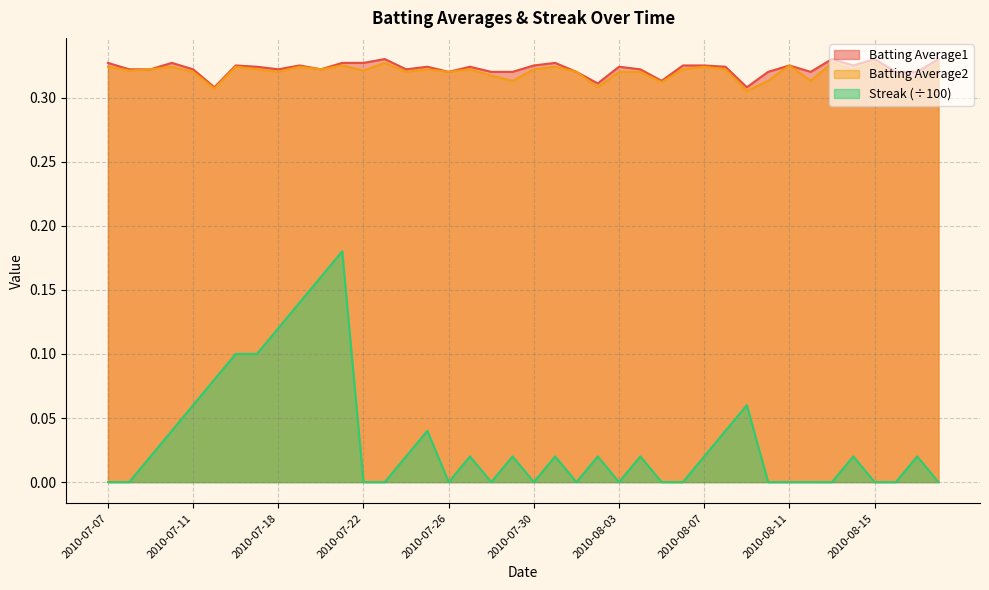

Reading left to right, what are all the values shown in this chart?

Batting Average1: 0.3	0.3	0.3	0.3	0.3	0.3	0.3	0.3	0.3	0.3	0.3	0.3	0.3	0.3	0.3	0.3	0.3	0.3	0.3	0.3	0.3	0.3	0.3	0.3	0.3	0.3	0.3	0.3	0.3	0.3	0.3	0.3	0.3	0.3	0.3	0.3	0.3	0.3	0.3	0.3
Batting Average2: 0.3	0.3	0.3	0.3	0.3	0.3	0.3	0.3	0.3	0.3	0.3	0.3	0.3	0.3	0.3	0.3	0.3	0.3	0.3	0.3	0.3	0.3	0.3	0.3	0.3	0.3	0.3	0.3	0.3	0.3	0.3	0.3	0.3	0.3	0.3	0.3	0.3	0.3	0.3	0.3
Streak: 0.0	0.0	0.0	0.0	0.1	0.1	0.1	0.1	0.1	0.1	0.2	0.2	0.0	0.0	0.0	0.0	0.0	0.0	0.0	0.0	0.0	0.0	0.0	0.0	0.0	0.0	0.0	0.0	0.0	0.0	0.1	0.0	0.0	0.0	0.0	0.0	0.0	0.0	0.0	0.0